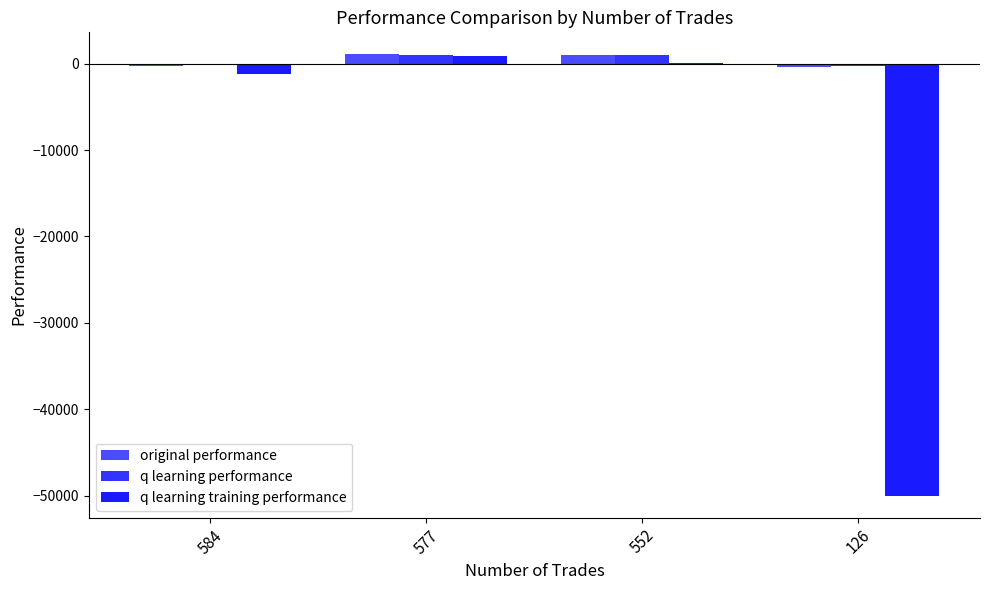

What is the average value of the q learning performance series?

433.8